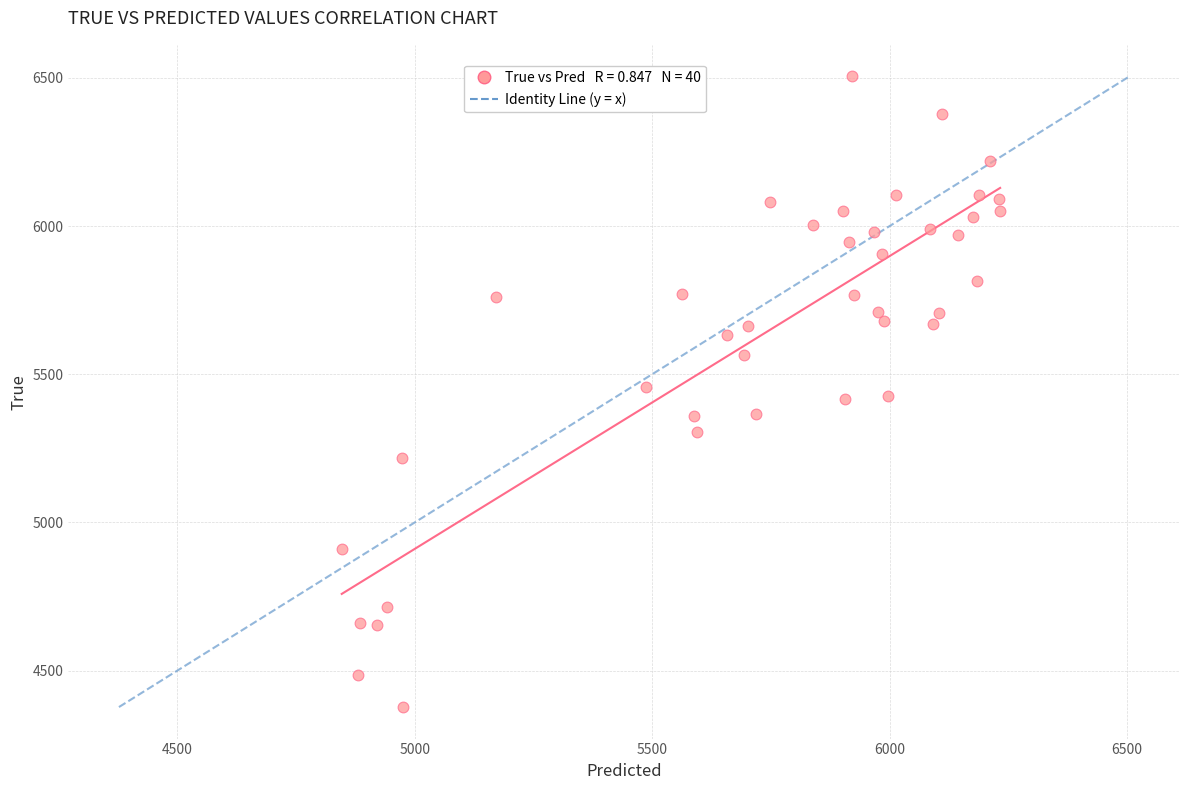

What is the range of Y values (max minus min)?

2128